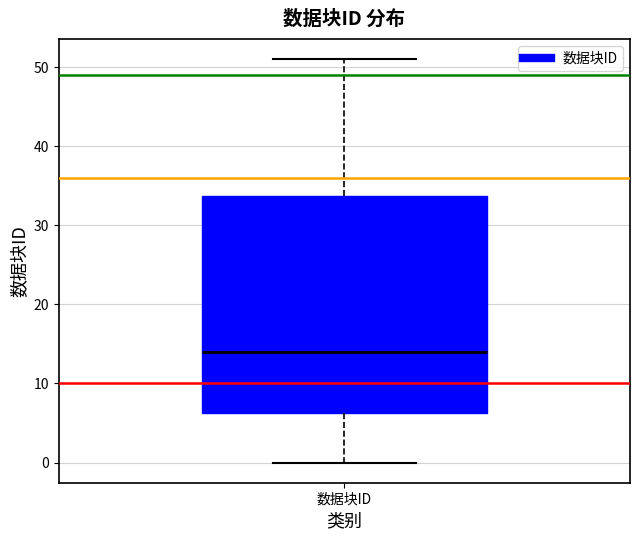

Transcribe this box plot: give where the median line is, the range the box spans, and where the two whiskers end, as read against the y-axis. The values are not printed on the chart, so give them approximately, as read against the axis.

median 14, box 6 to 34, whiskers 0 to 51